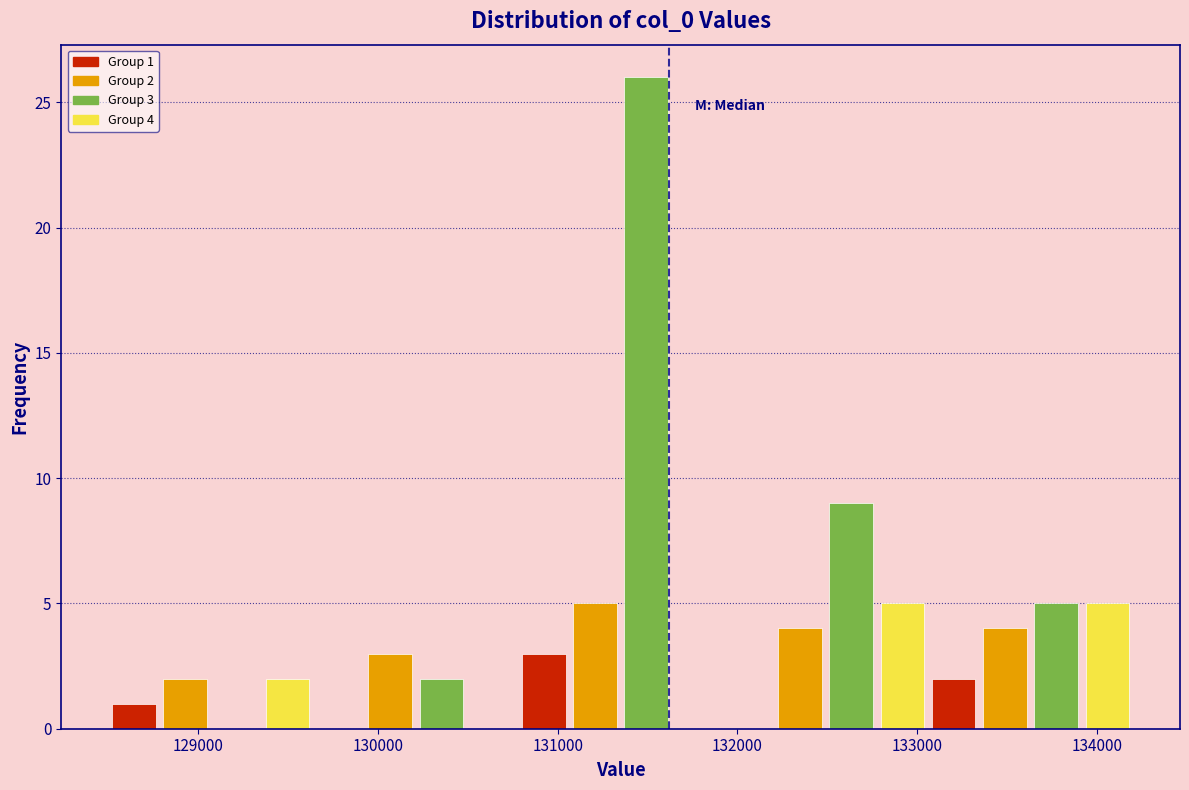

Read against the x-axis, roughly where is the centre of the tallest bar?

131500